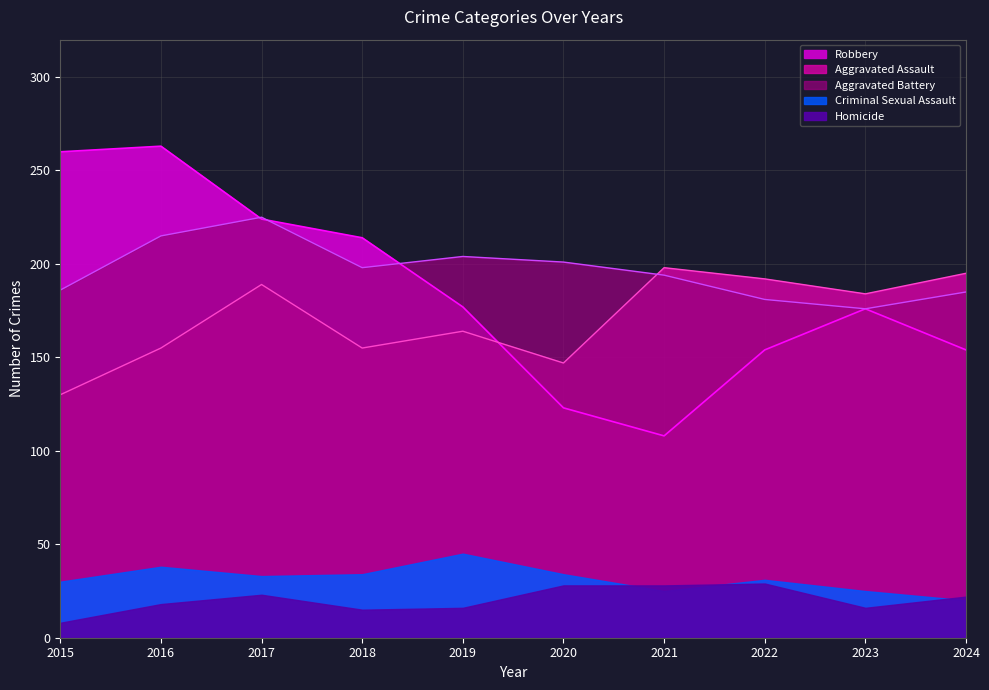

Which series ends up on top after the final intersection of Aggravated Assault and Robbery?

Aggravated Assault